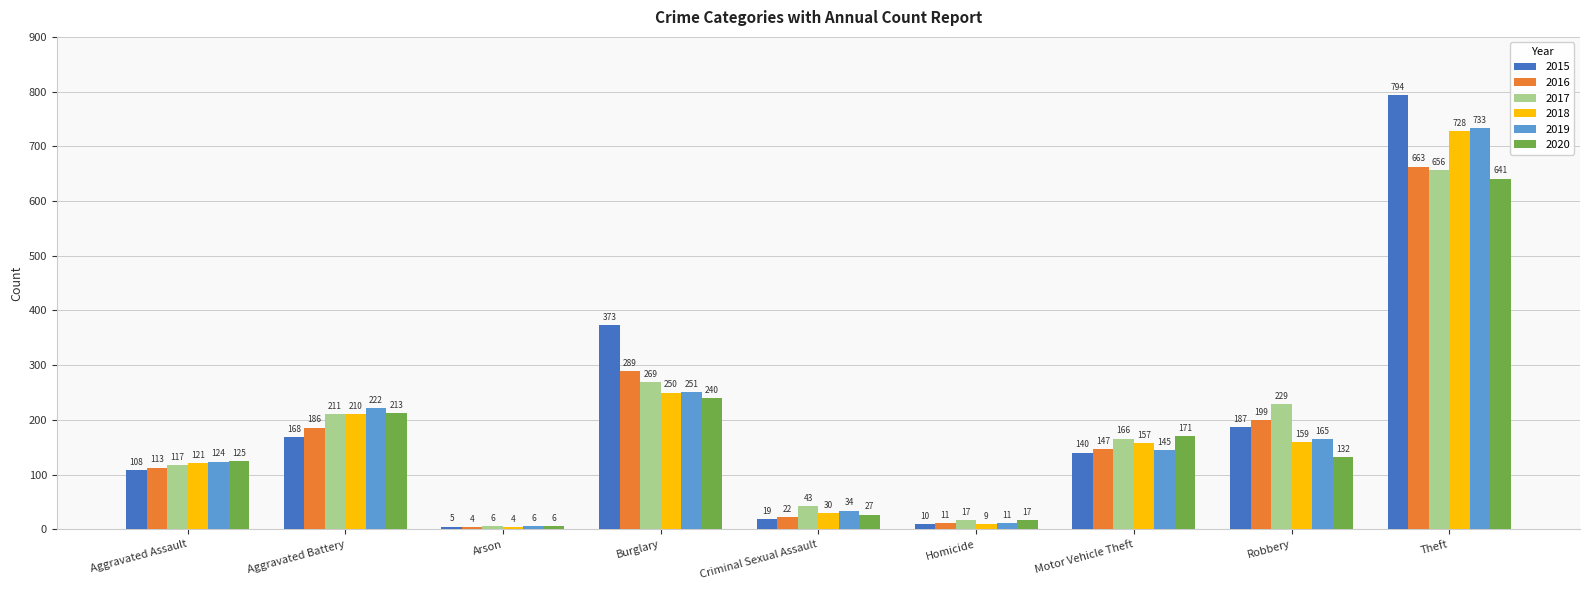

How many values in the 2017 series are below 166?

4